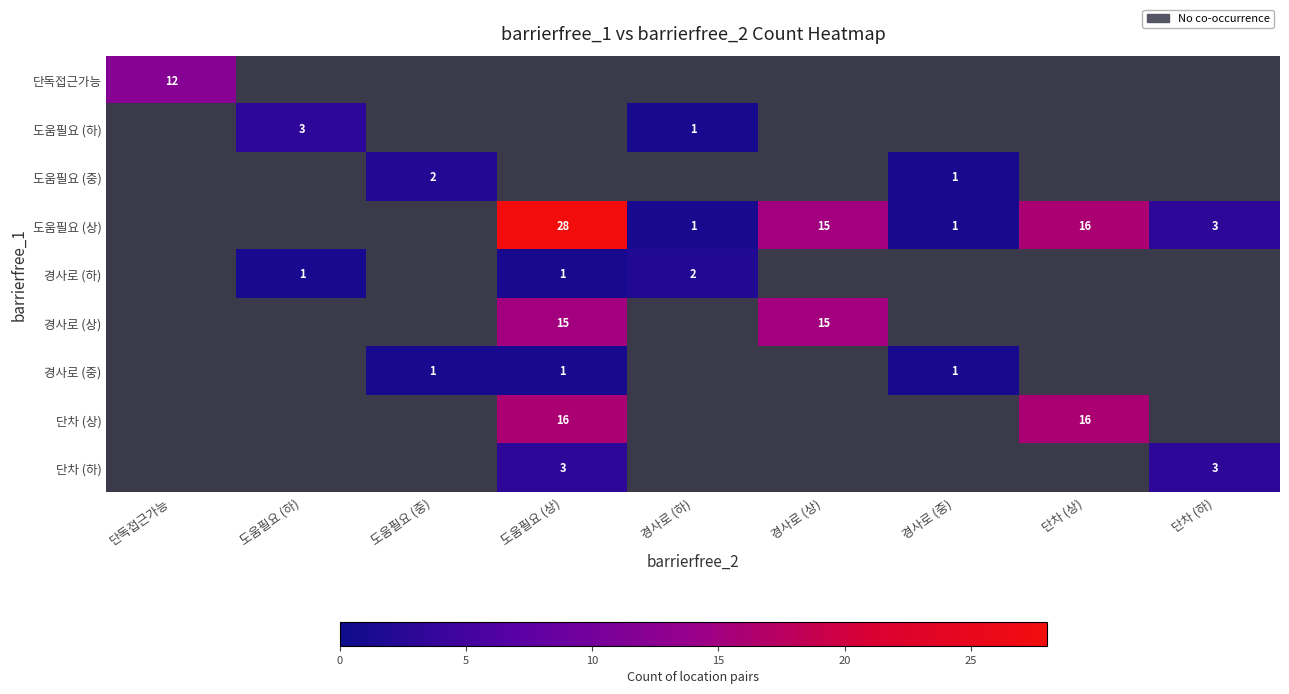

Is the value of 도움필요 (상) at 단차 (상) greater than the value of 도움필요 (중) at 도움필요 (중)?

Yes